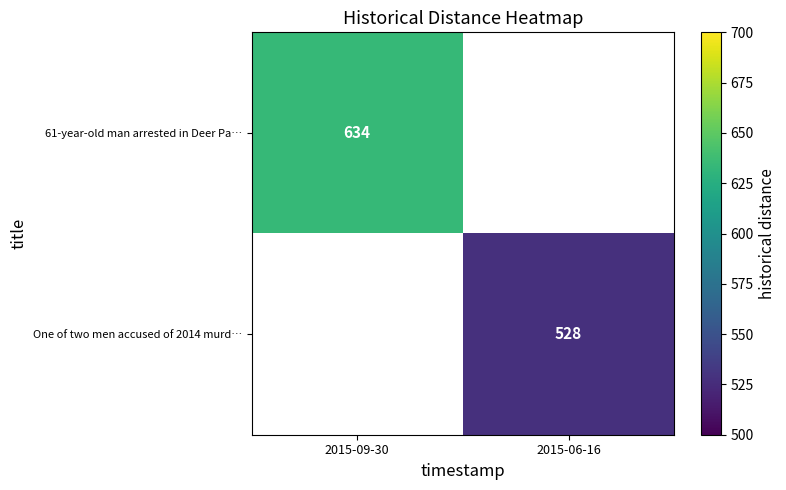

What is the minimum value shown in the chart?

528.0